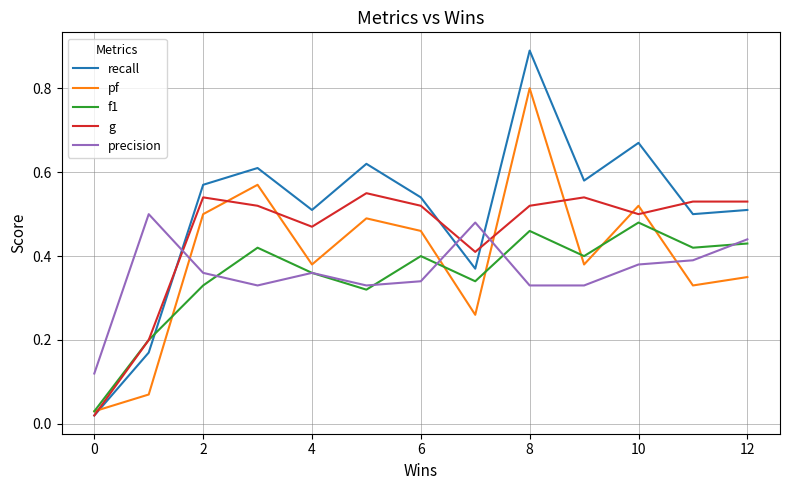

True or false: g and precision intersect in this chart.

True